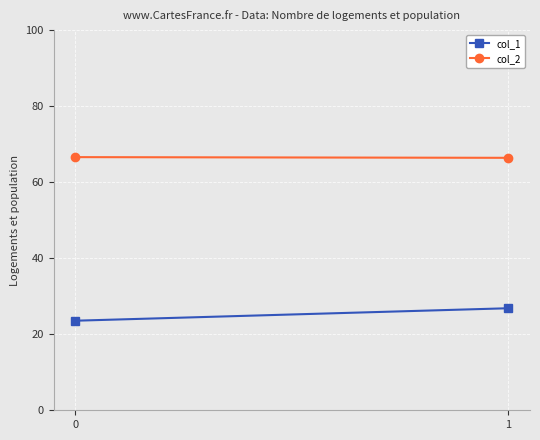

What is the difference between the col_1 values at 1 and 0?

3.3